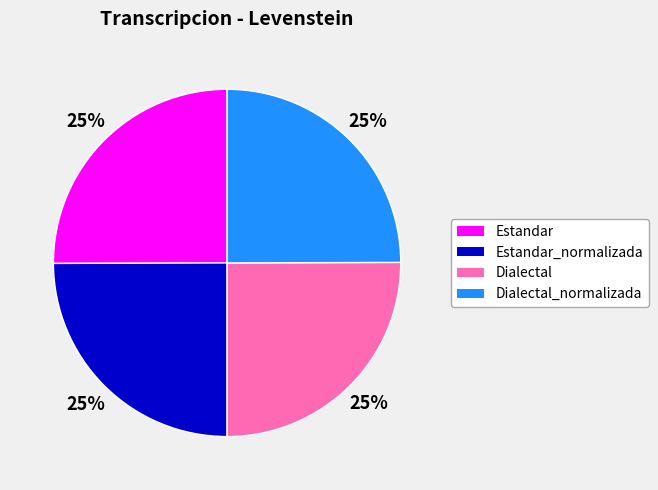

How many slices are in this pie chart?

4